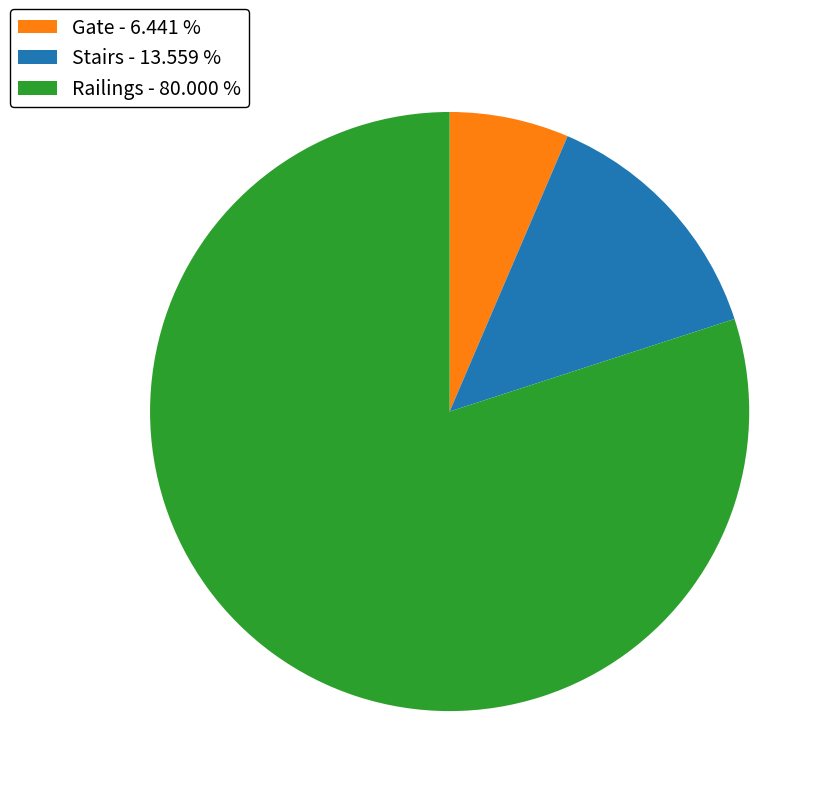

Does Gate represent more than half of the total?

No